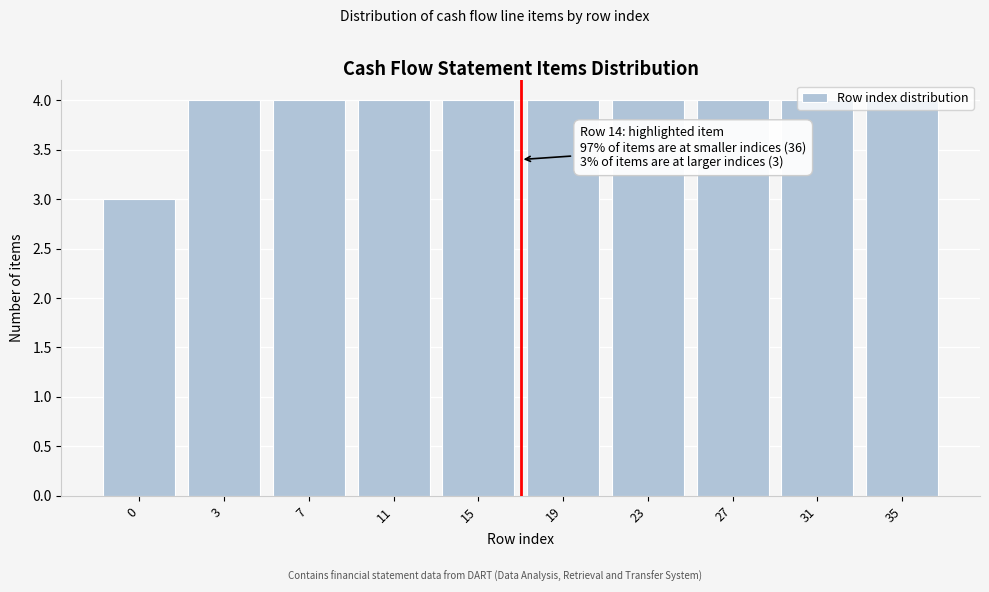

What is the minimum value shown in the chart?

3